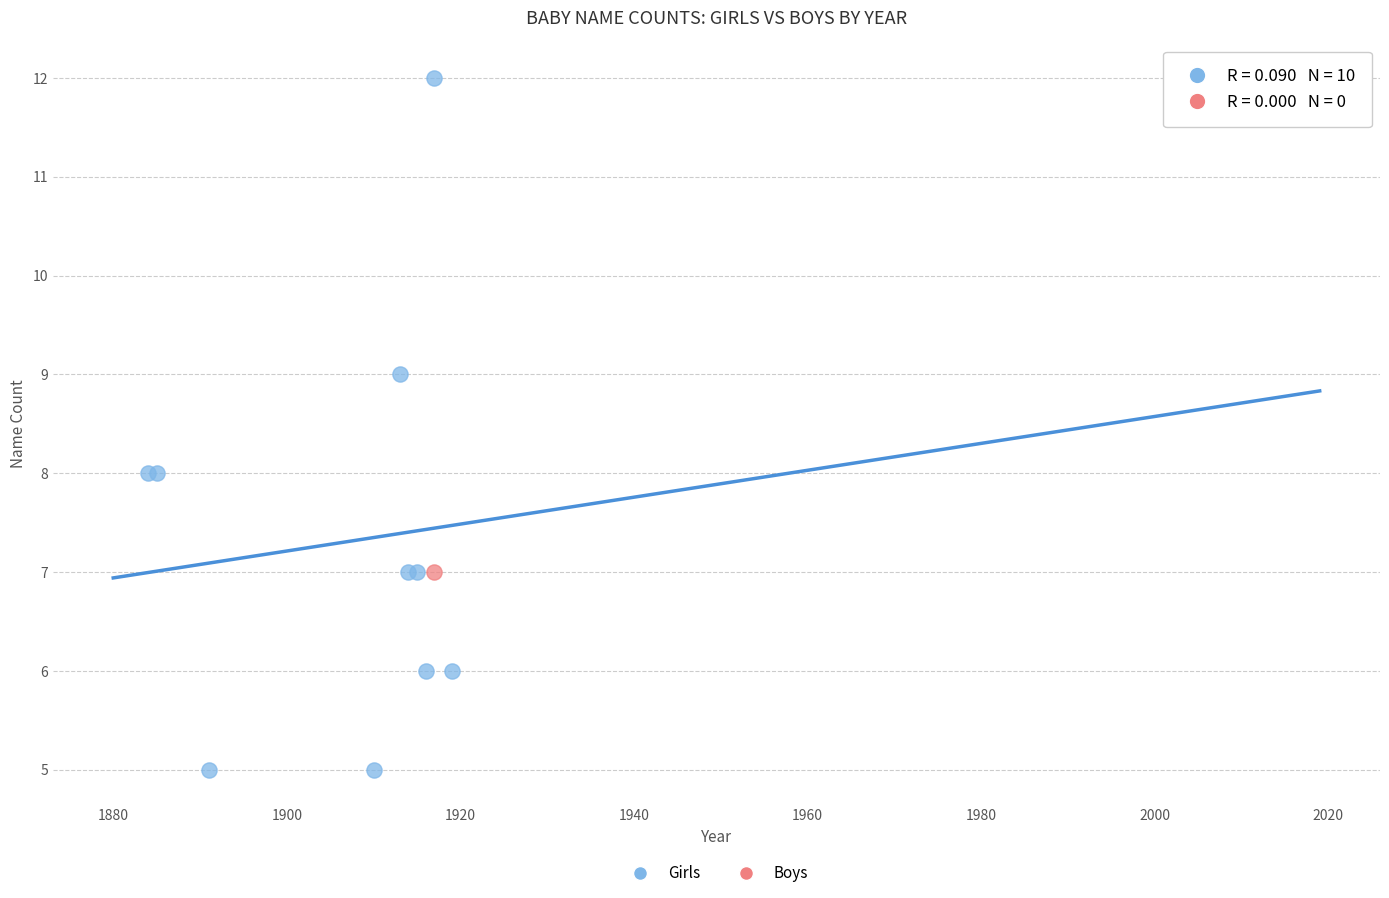

What are all the series names shown in the legend?

Girls, Boys